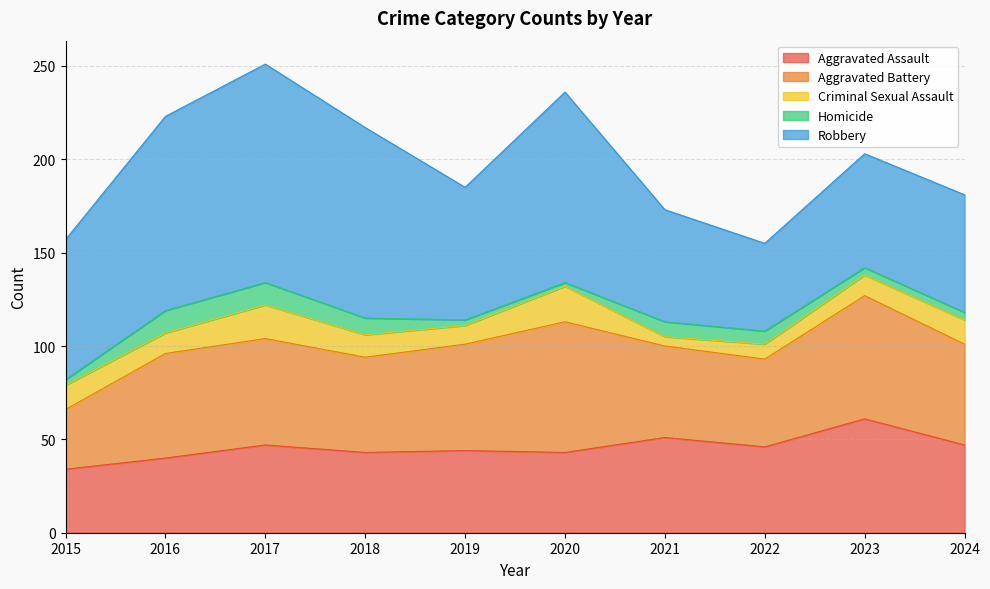

Reading left to right, what are all the values shown in this chart?

Aggravated Assault: 2015=34	2016=40	2017=47	2018=43	2019=44	2020=43	2021=51	2022=46	2023=61	2024=47
Aggravated Battery: 2015=32	2016=56	2017=57	2018=51	2019=57	2020=70	2021=49	2022=47	2023=66	2024=54
Criminal Sexual Assault: 2015=13	2016=11	2017=18	2018=12	2019=10	2020=19	2021=5	2022=8	2023=11	2024=13
Homicide: 2015=3	2016=12	2017=12	2018=9	2019=3	2020=2	2021=8	2022=7	2023=4	2024=4
Robbery: 2015=75	2016=104	2017=117	2018=102	2019=71	2020=102	2021=60	2022=47	2023=61	2024=63